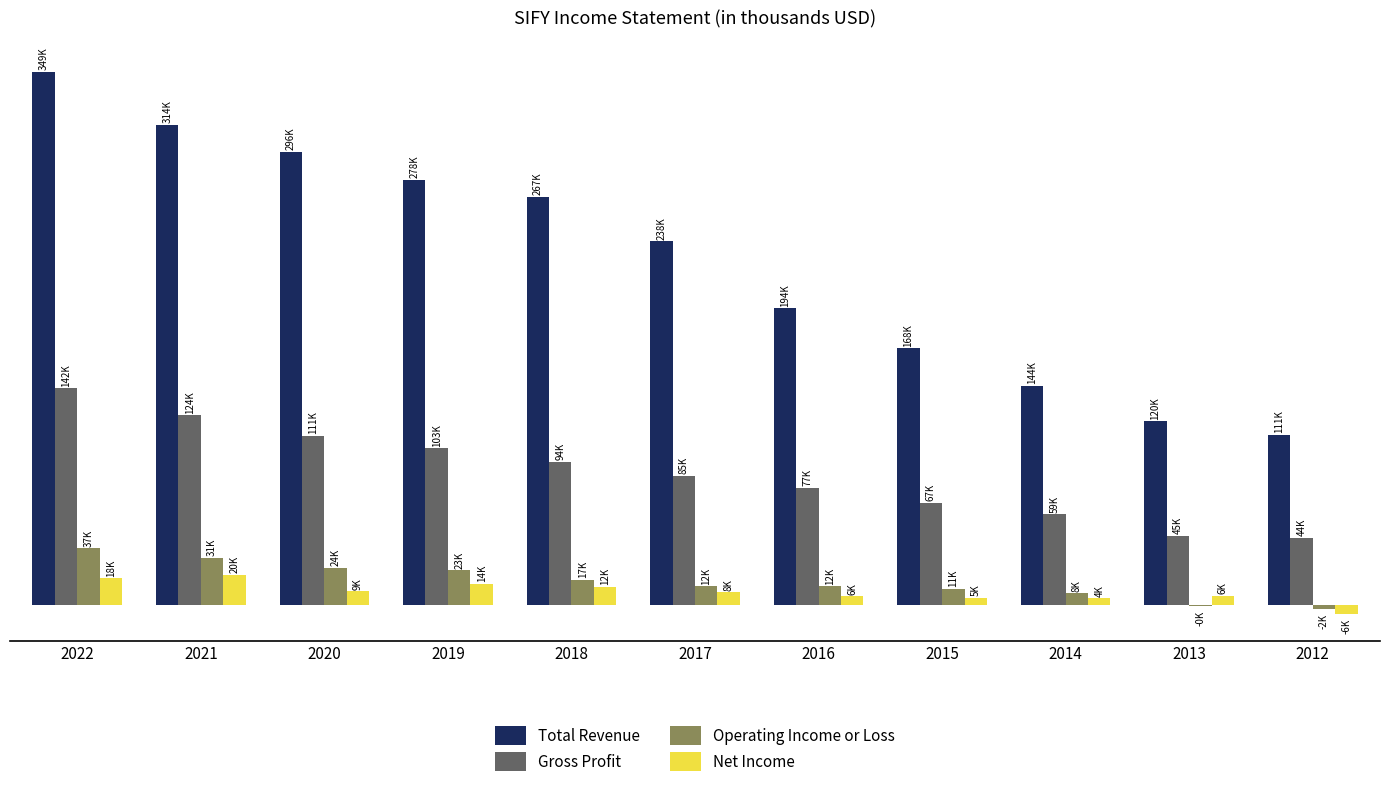

The value of Total Revenue at 2022 is 349200. True or false?

True